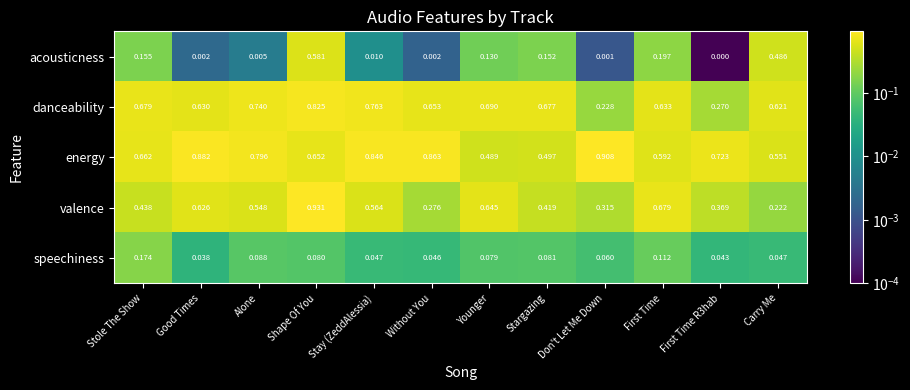

How many series are shown in this chart?

5